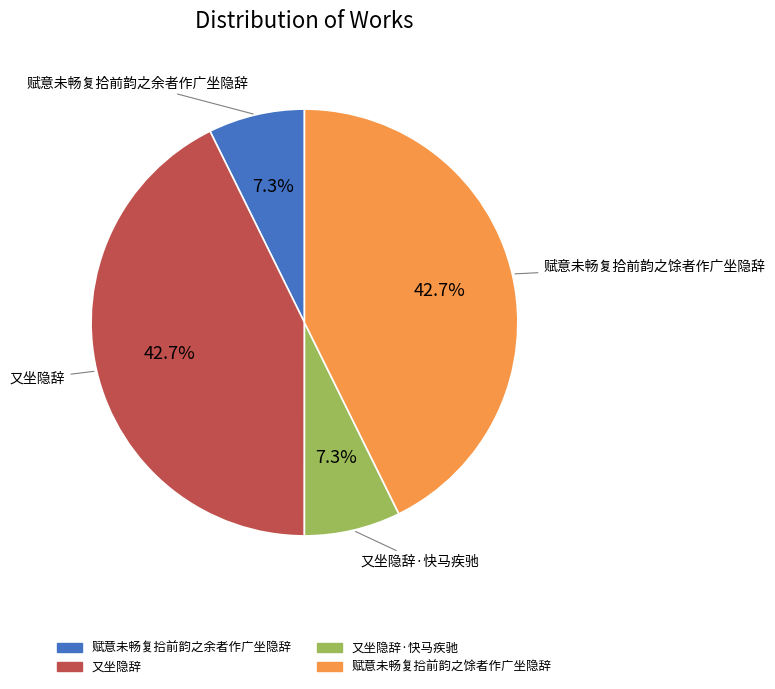

Is there a majority slice in this chart?

No